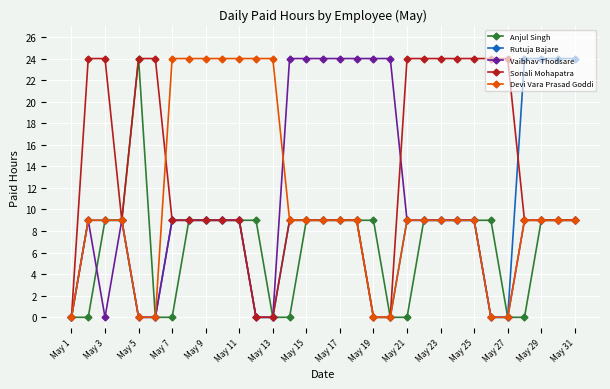

Count the number of categories in the chart.

31